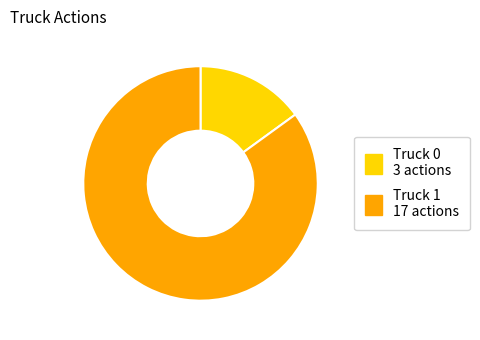

Combined, do Truck 0 and Truck 1 account for over 50%?

Yes